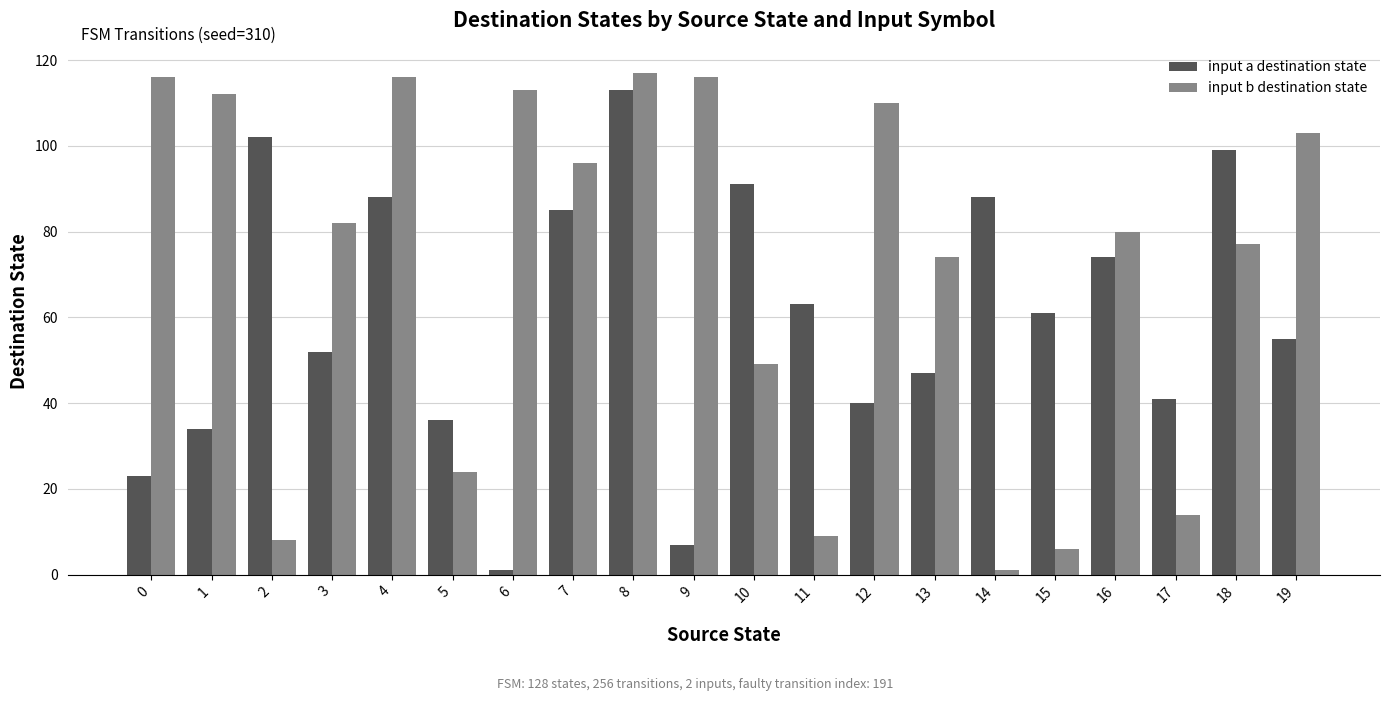

What is the sum of all input b destination state values?

1423